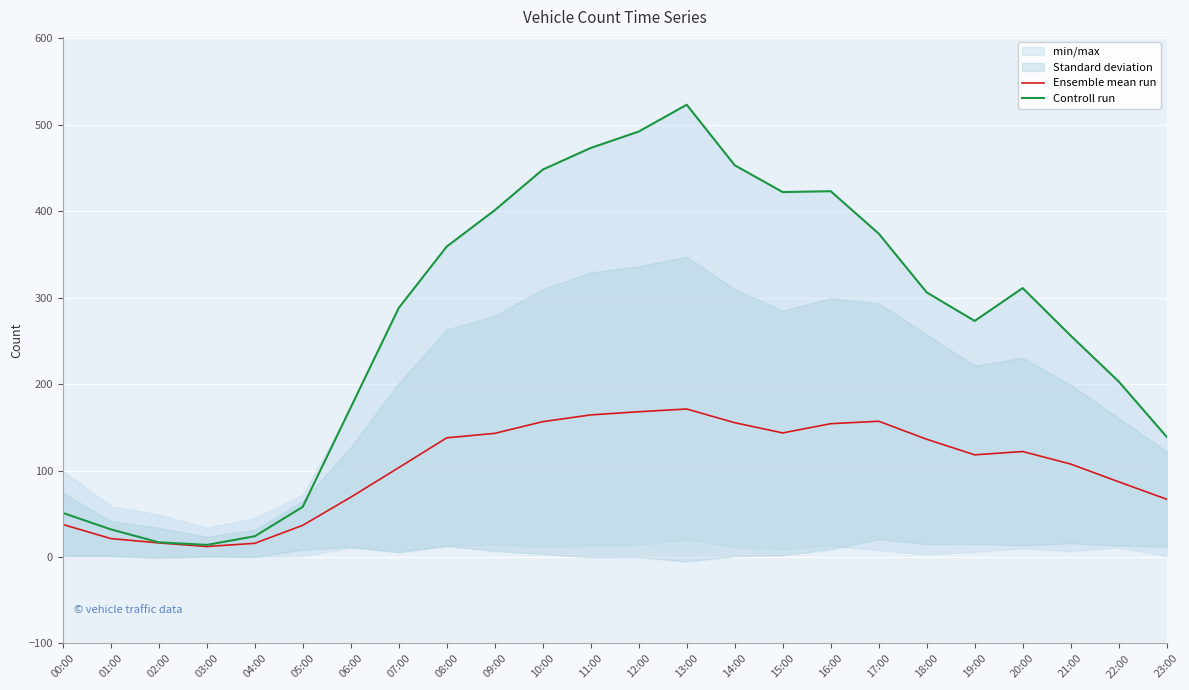

True or false: Controll run and Ensemble mean run intersect in this chart.

False